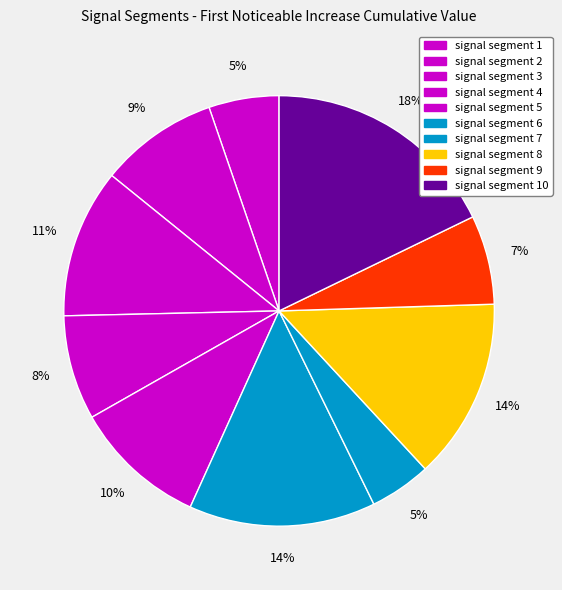

To the nearest percent, what is the difference between the largest and smallest slice percentages?

13%